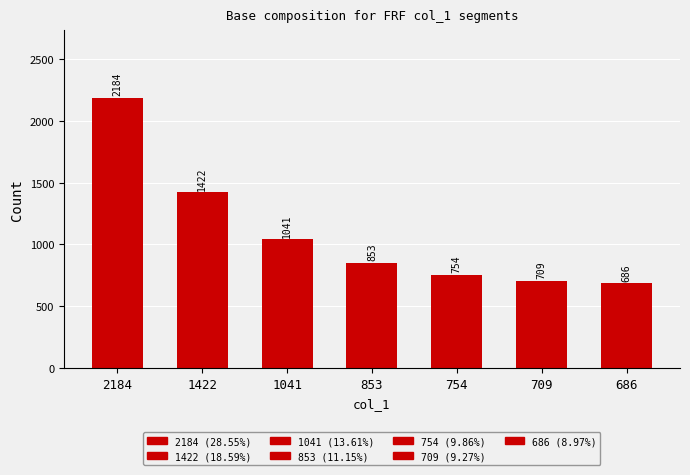

What is the approximate value at 1041, to the nearest 50?

1050